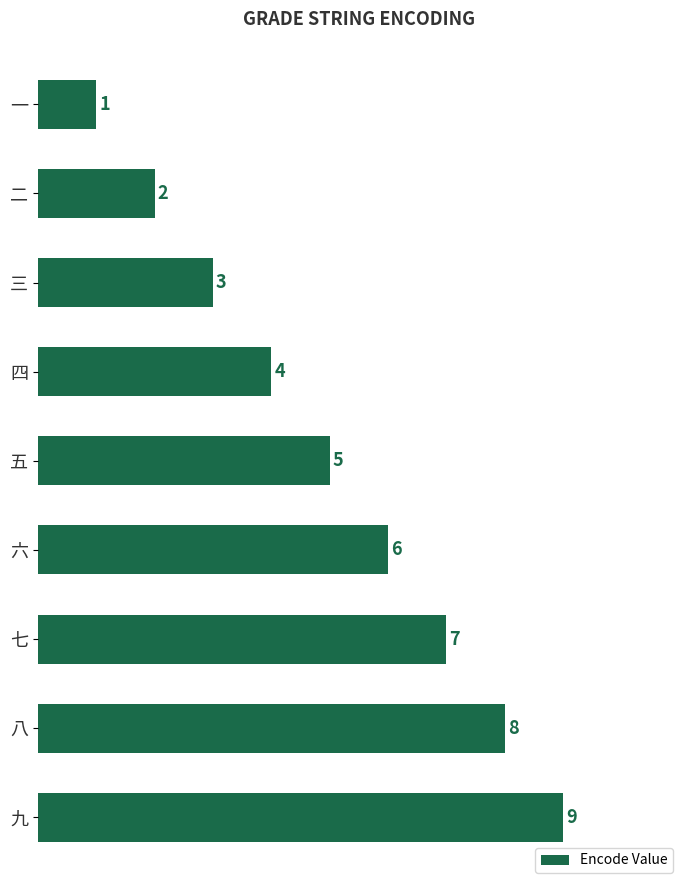

List the labels in order of value, smallest first.

一, 二, 三, 四, 五, 六, 七, 八, 九